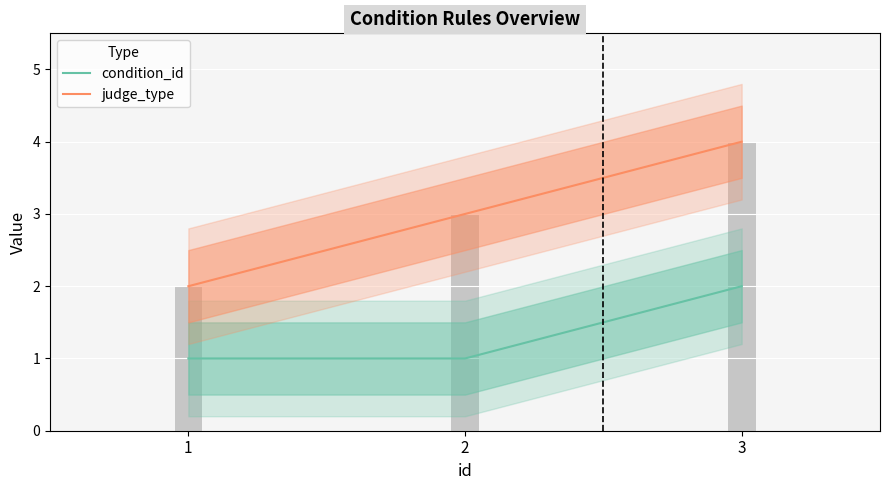

What is the greatest value displayed?

4